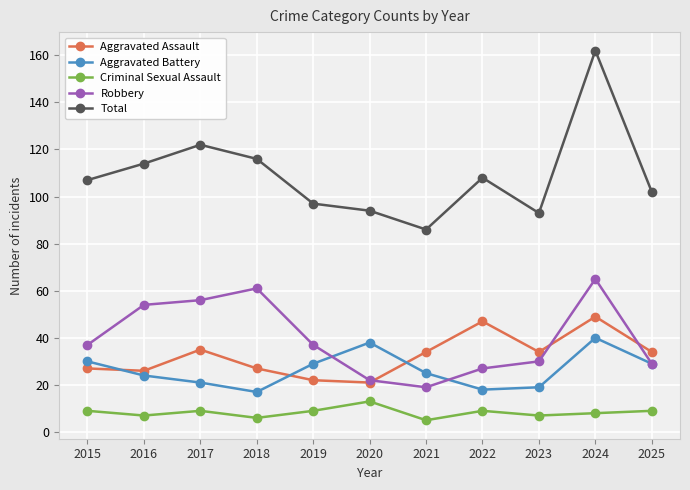

How many lines are shown in the chart?

5